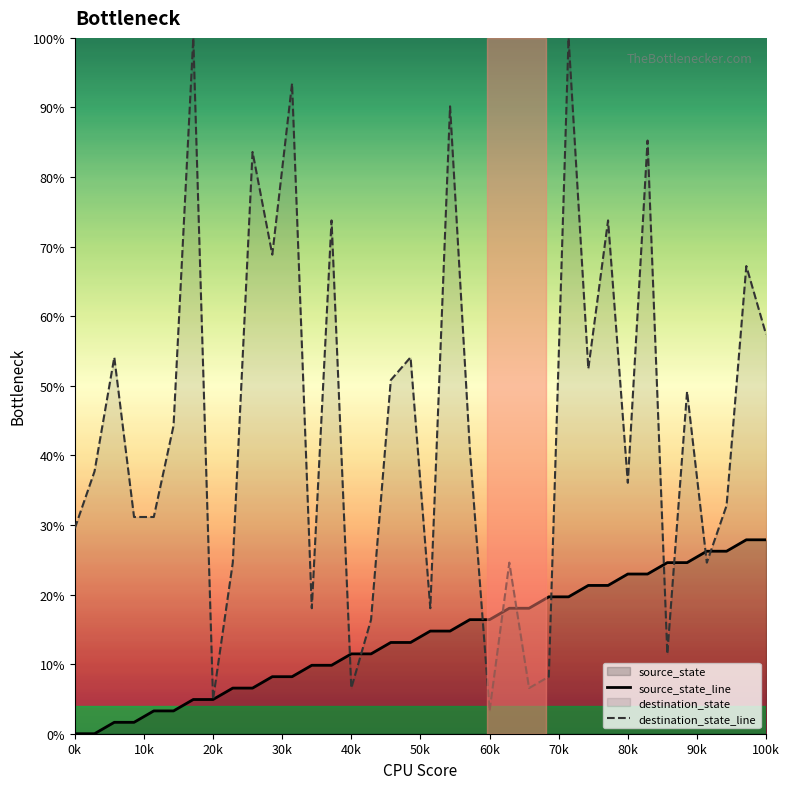

List the series in order of their peak value, lowest first.

source_state_line, destination_state_line